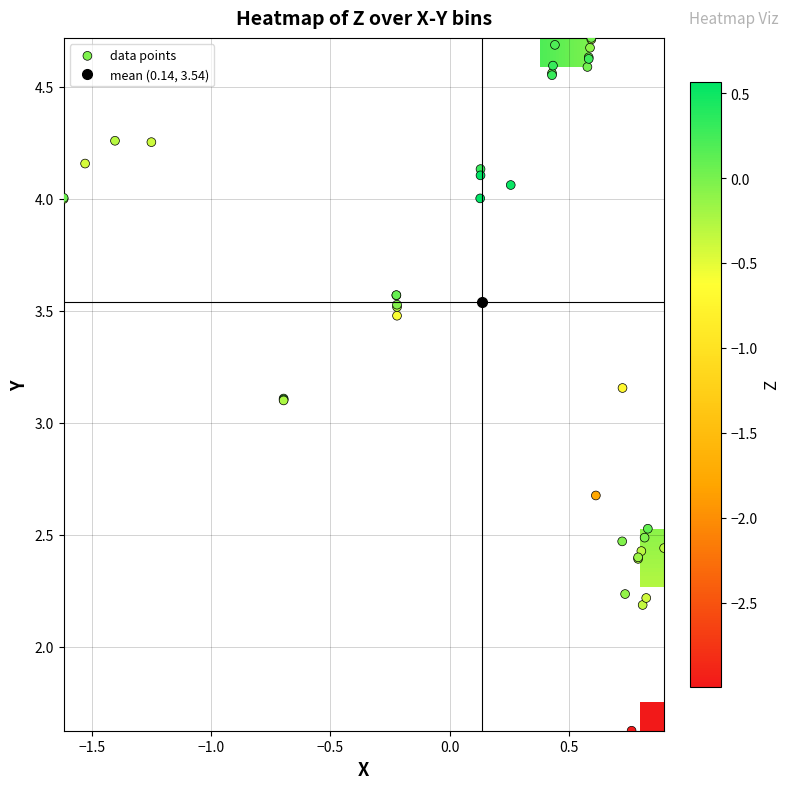

What is the lowest value of the X series?

-1.6